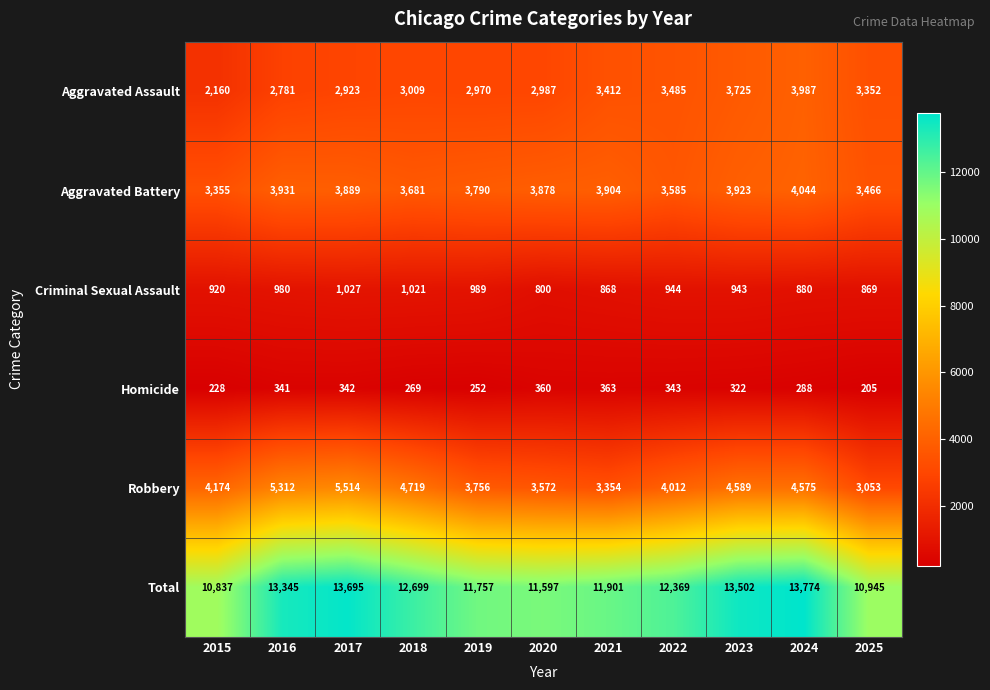

At how many categories does at least one series exceed 9112?

11